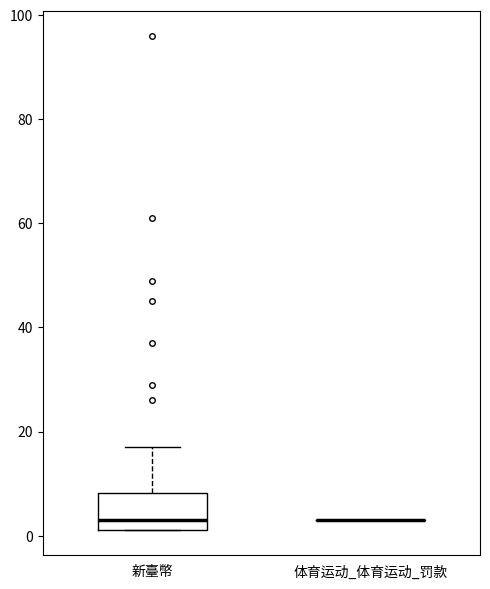

Reading left to right, transcribe this box plot: for each box, give where its median line is, the range the box spans, and where its two whiskers end, as read against the y-axis. The values are not printed on the chart, so give them approximately, as read against the axis.

新臺幣: median 4, box 2 to 8, whiskers 2 to 18
体育运动_体育运动_罚款: box collapsed to a line at 4, whiskers 4 to 4